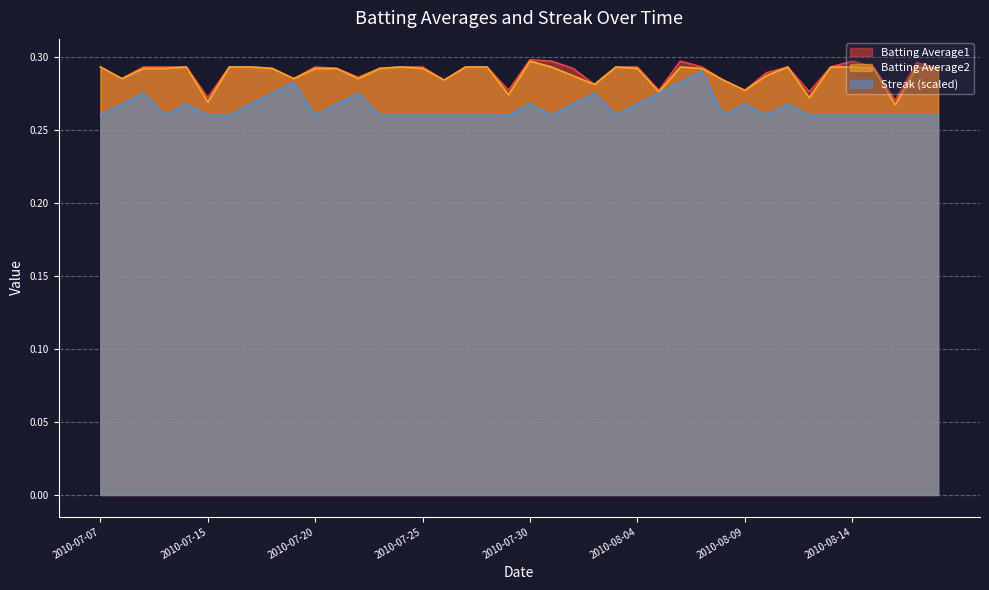

Which series has the largest total across all categories?

Batting Average1